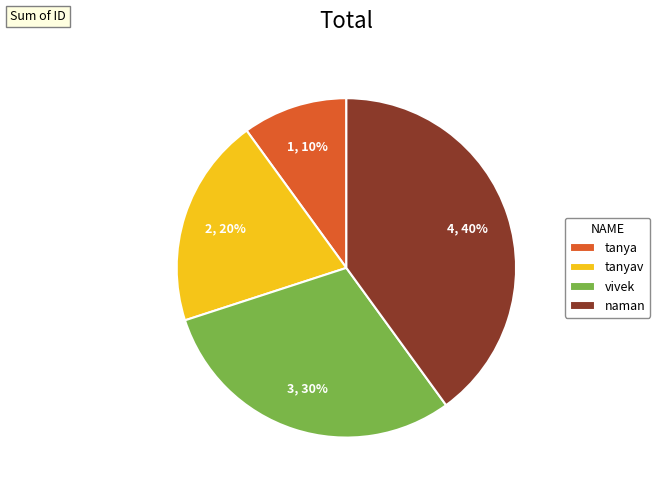

Which slice is the smallest?

tanya